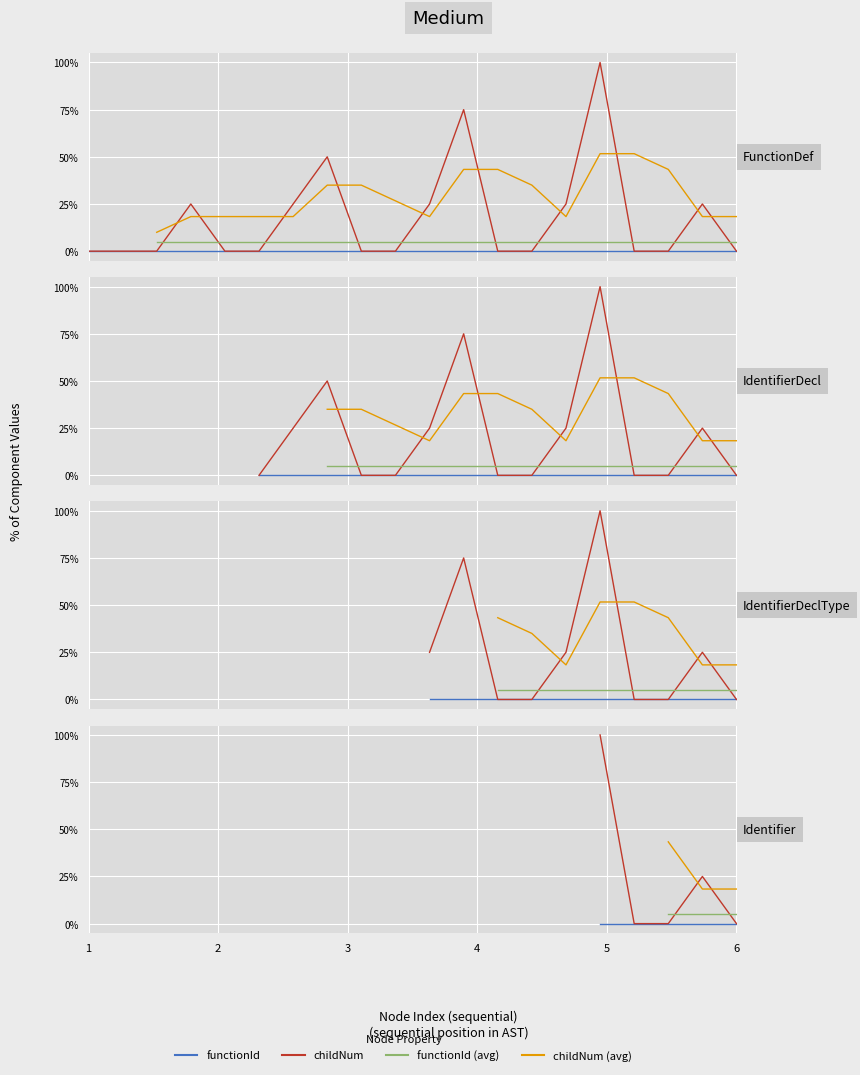

At which category does the data reach its first local peak?

4